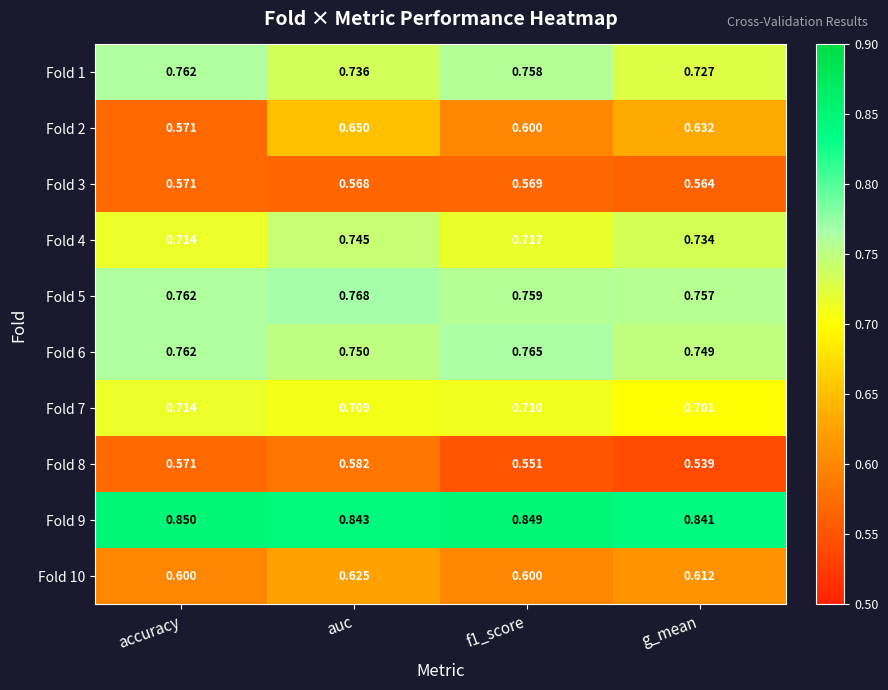

Where is Fold 7 nearest to the value 0?

g_mean